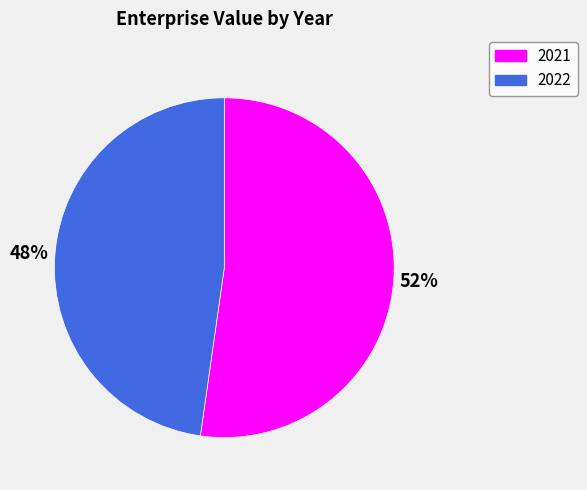

Count the number of slices in the pie.

2